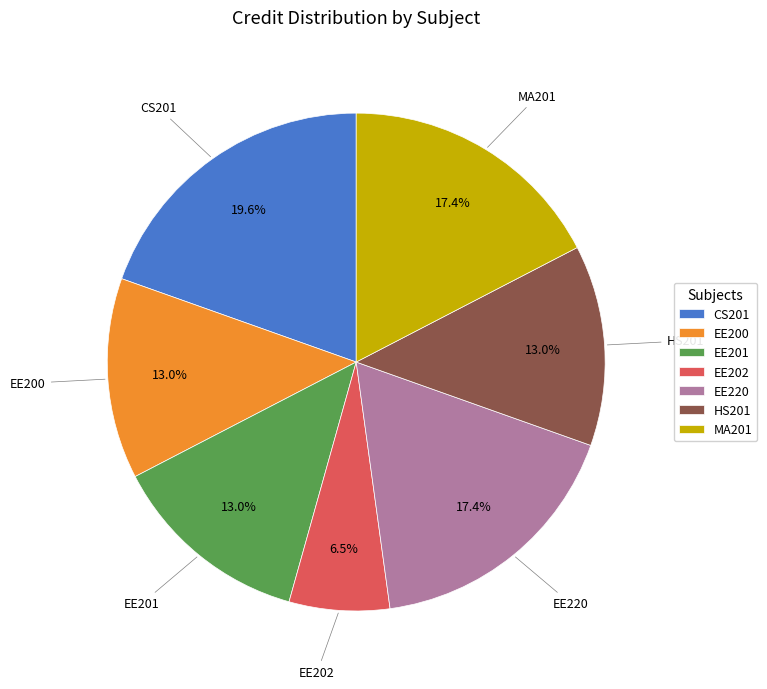

What is the smallest slice in the pie chart?

EE202